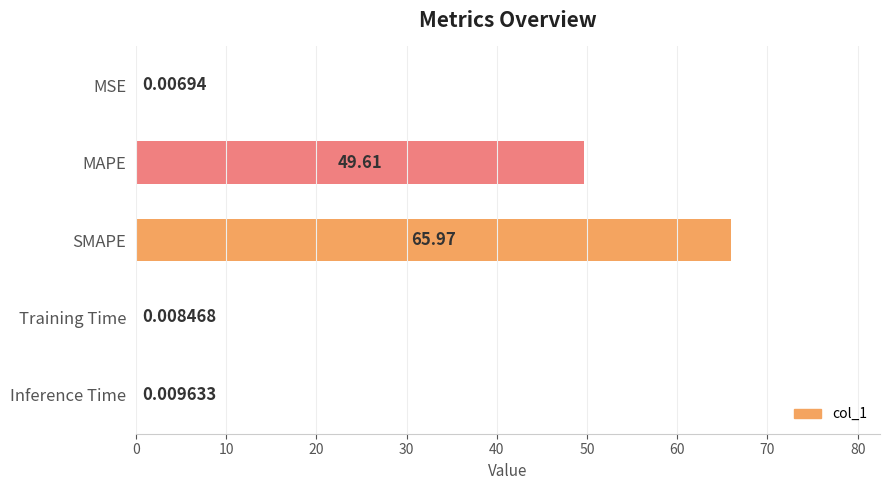

Where is the data nearest to the value 32?

MAPE